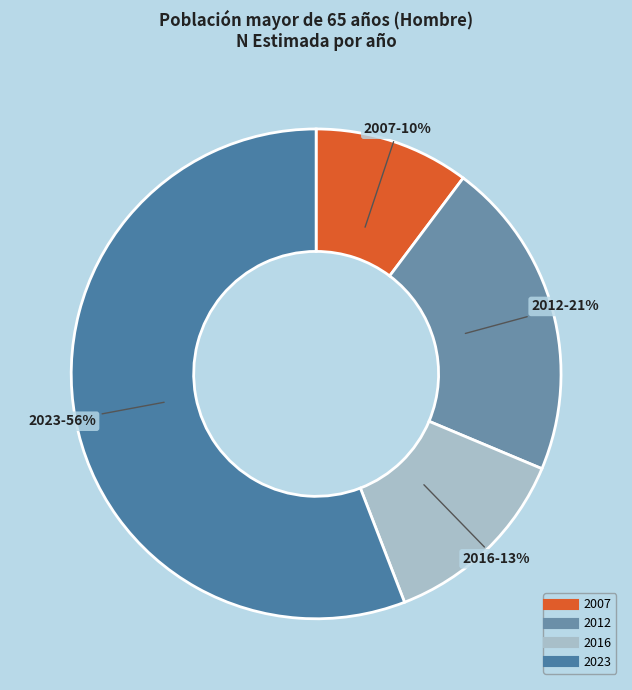

Combined, do 2012 and 2007 account for over 50%?

No